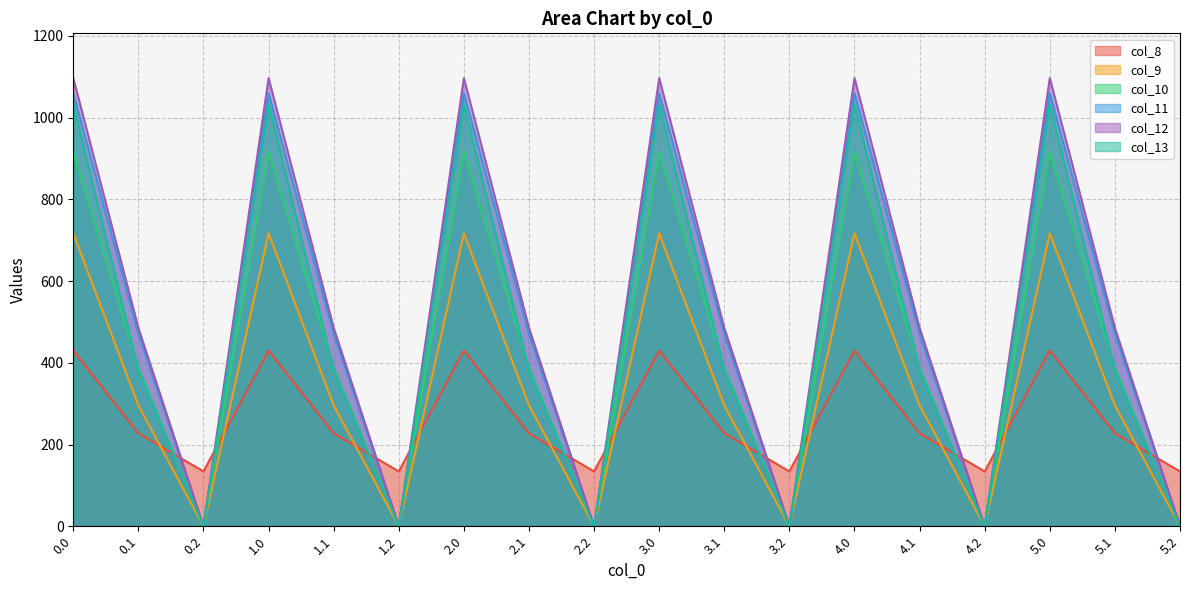

Rank the categories by col_9 value from highest to lowest.

0.0, 1.0, 2.0, 3.0, 4.0, 5.0, 0.1, 1.1, 2.1, 3.1, 4.1, 5.1, 0.2, 1.2, 2.2, 3.2, 4.2, 5.2